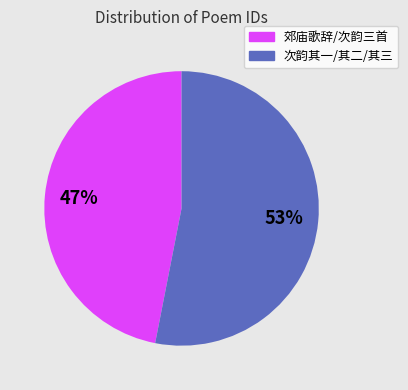

Does any single category account for the majority?

Yes